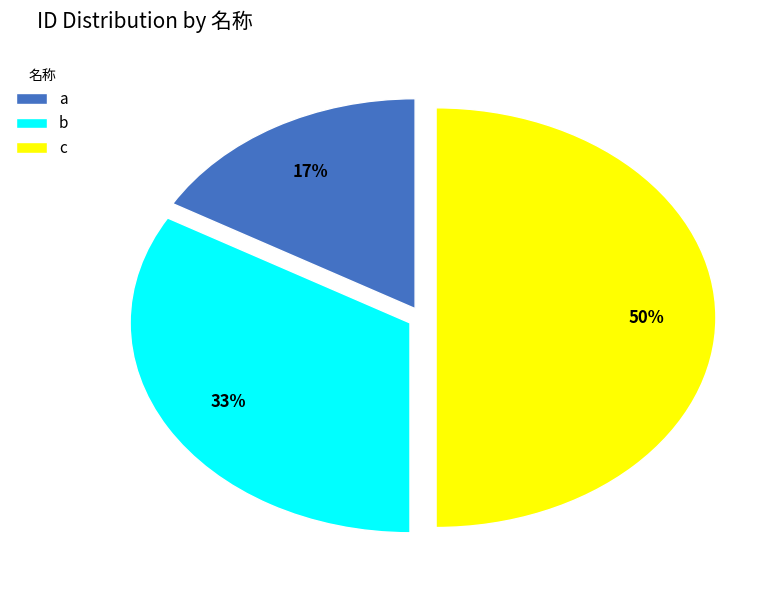

Combined, do b and c account for over 50%?

Yes